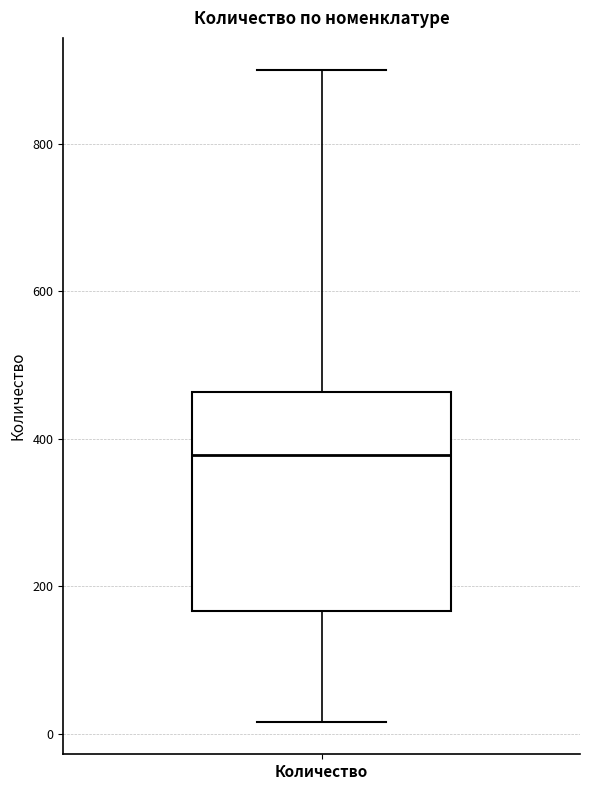

Transcribe this box plot: give where the median line is, the range the box spans, and where the two whiskers end, as read against the y-axis. The values are not printed on the chart, so give them approximately, as read against the axis.

median 380, box 160 to 460, whiskers 20 to 900